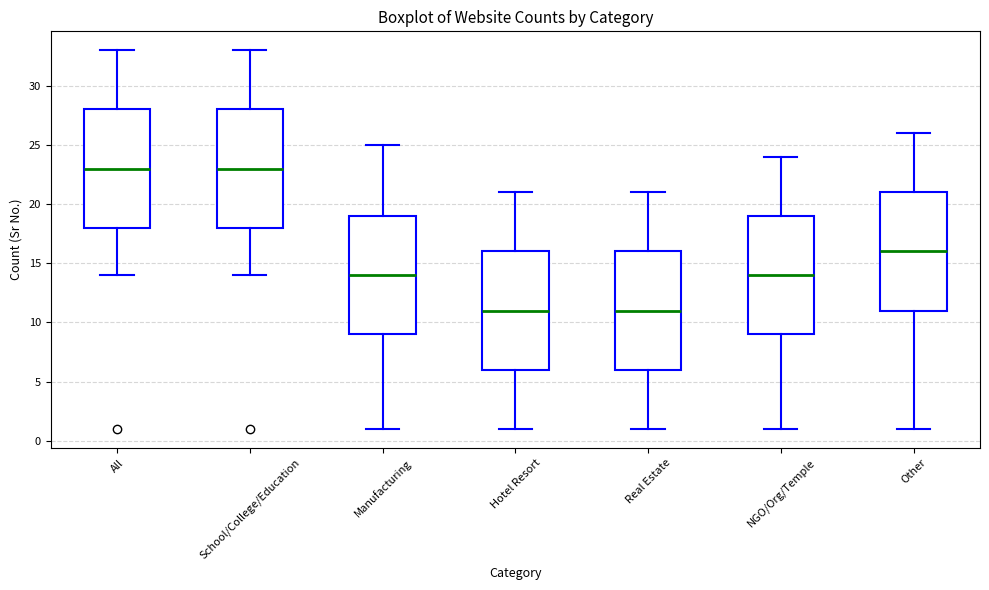

Where is the upper edge of the box for All on the y-axis? The values are not printed on the chart, so give them approximately, as read against the axis.

28